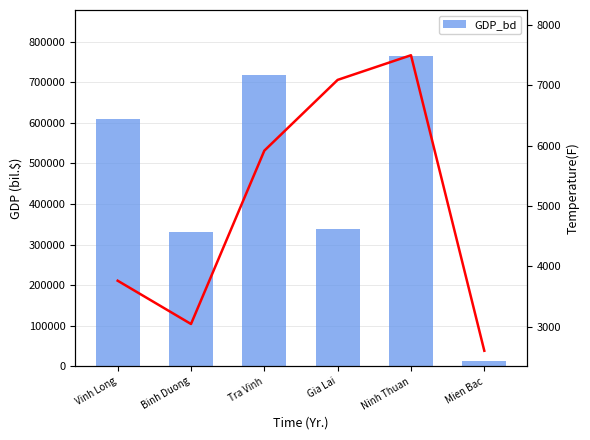

What is the label of the 4th bar from the left?

Gia Lai